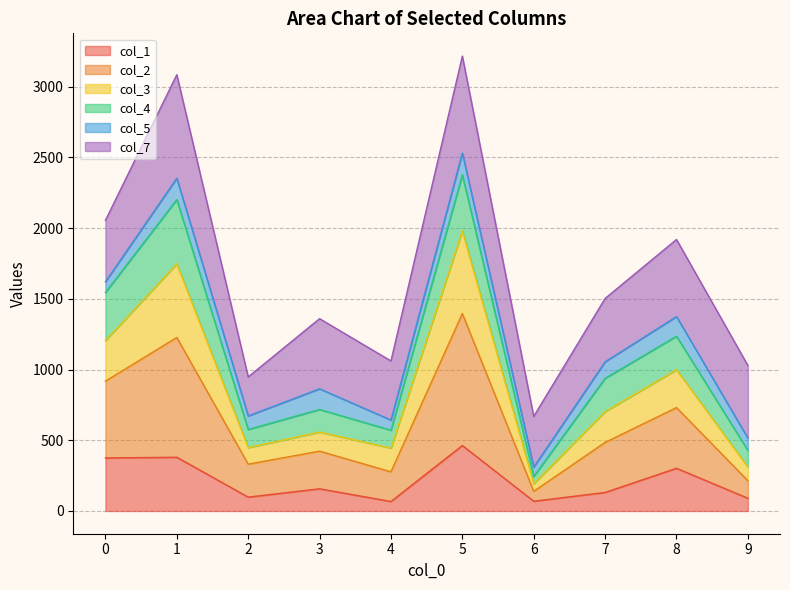

What is the maximum value for col_1?

463